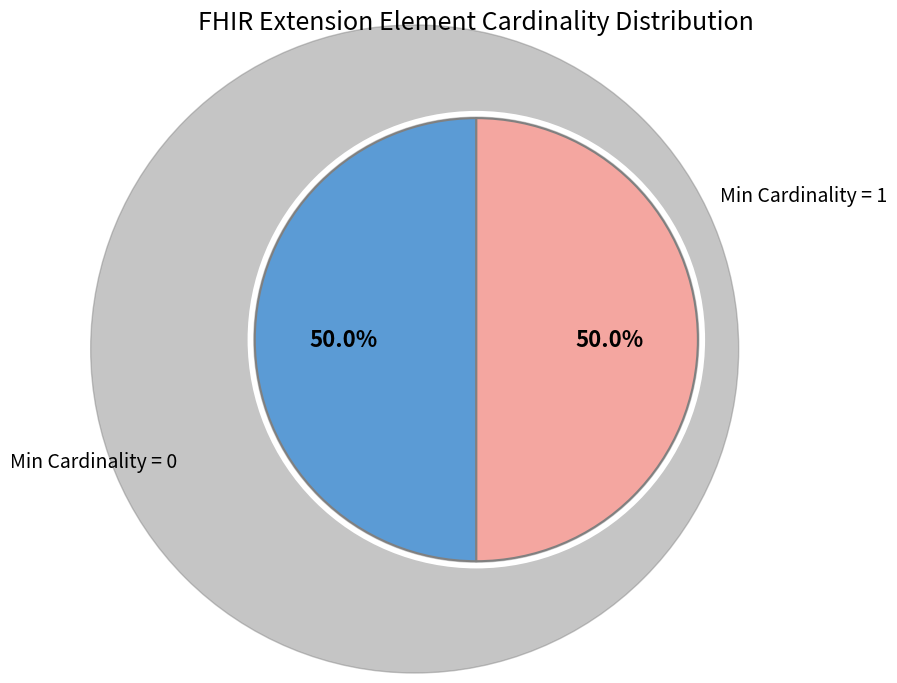

What is the ratio of the value at Min Cardinality = 0 to the value at Min Cardinality = 1?

1.0